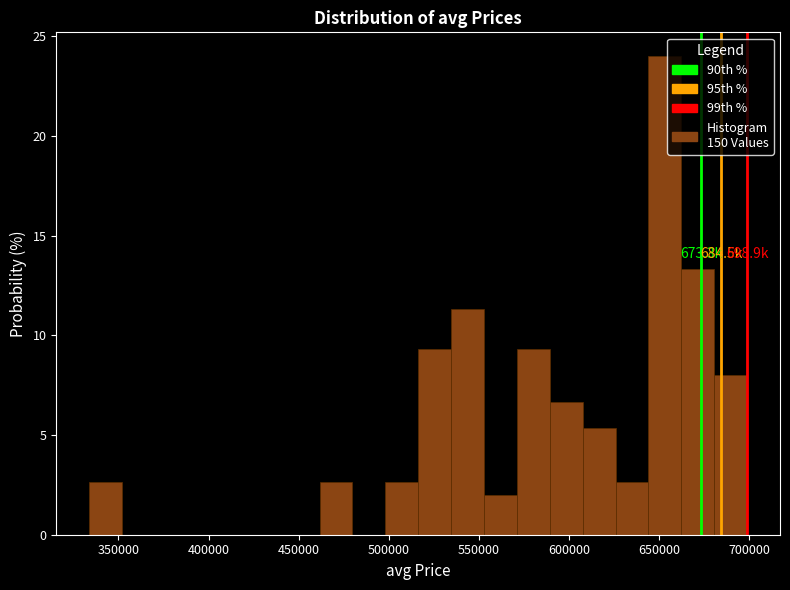

Around what value on the x-axis is the tallest bar? Give the approximate position of its centre, as read against the axis.

655000